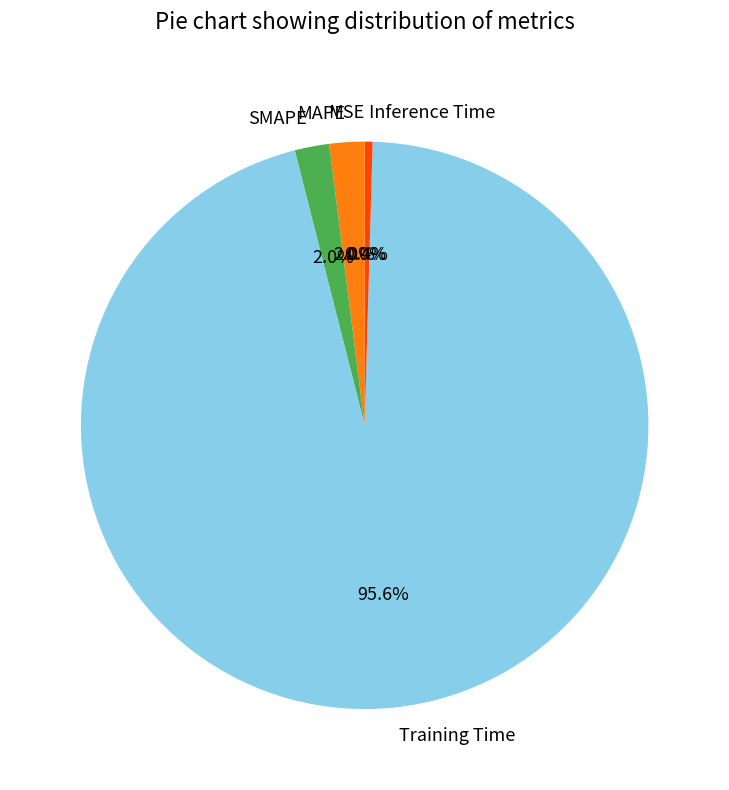

What percentage is NOT represented by Inference Time?

99.6%